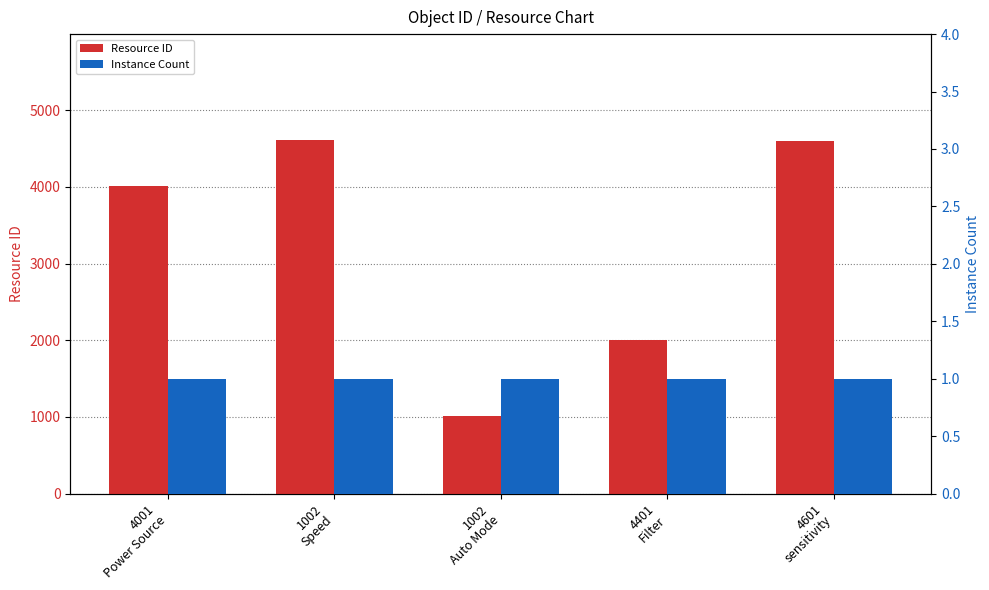

Reading left to right, list all the values displayed in this chart.

Resource ID: 4016	4611	1011	2001	4602
Instance Count: 1	1	1	1	1